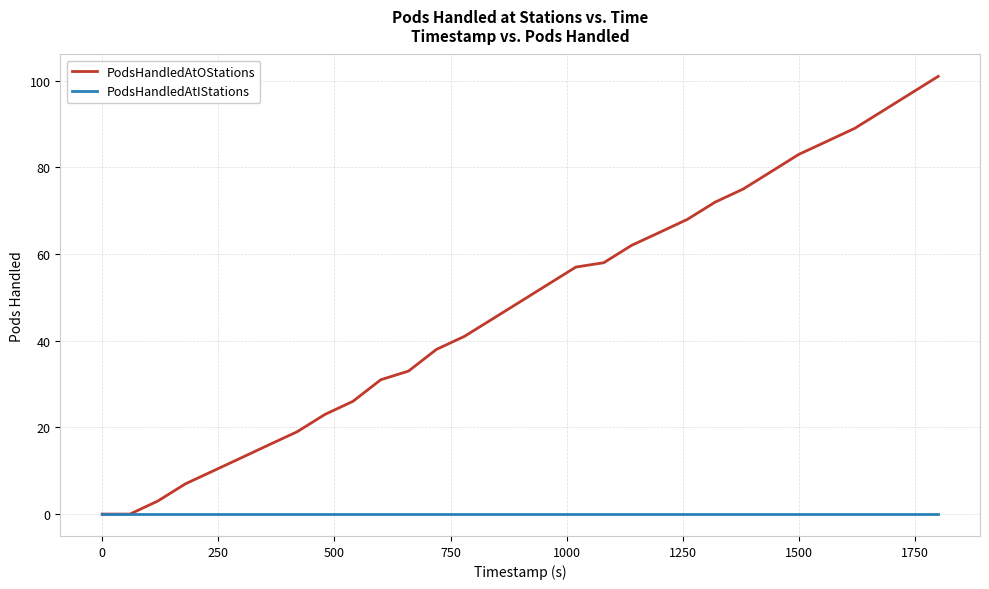

What is the maximum value for PodsHandledAtOStations?

101